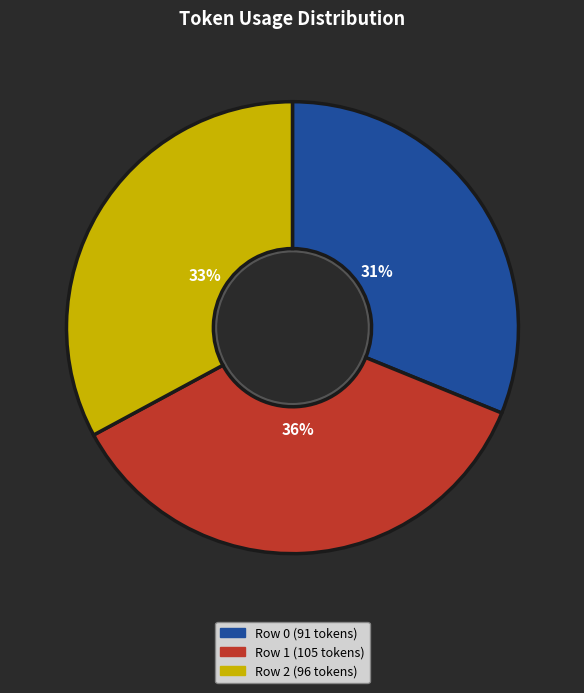

Is the sum of Row 2 and Row 1 greater than half?

Yes